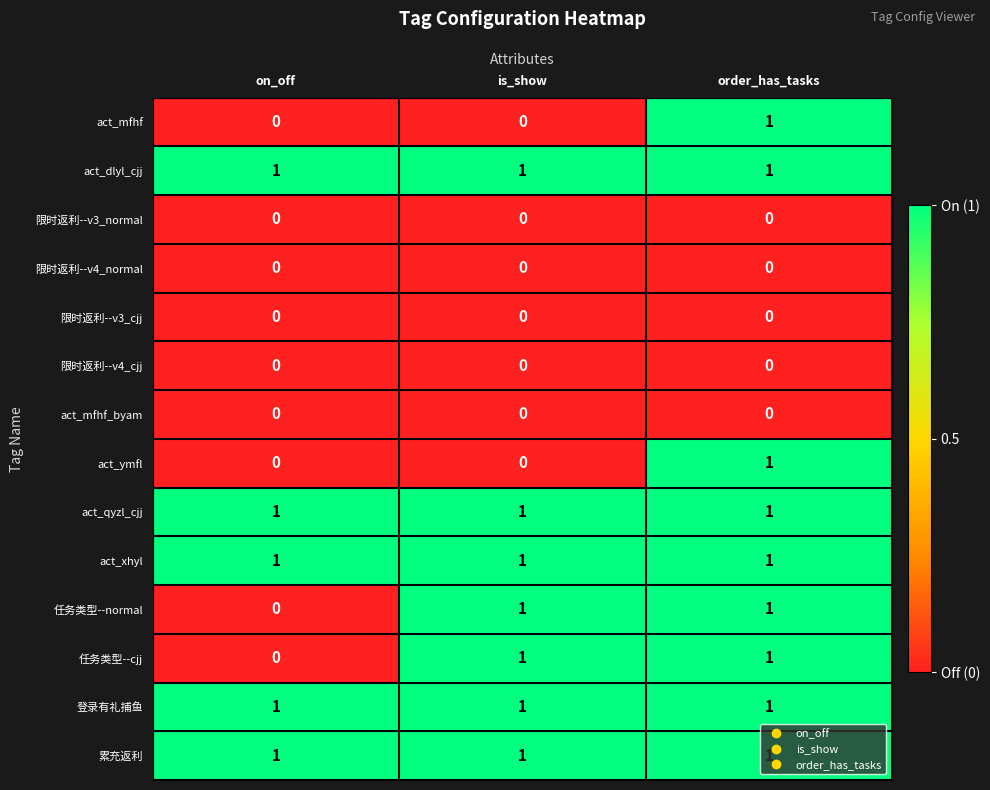

What is the difference between the highest and lowest values at on_off?

1